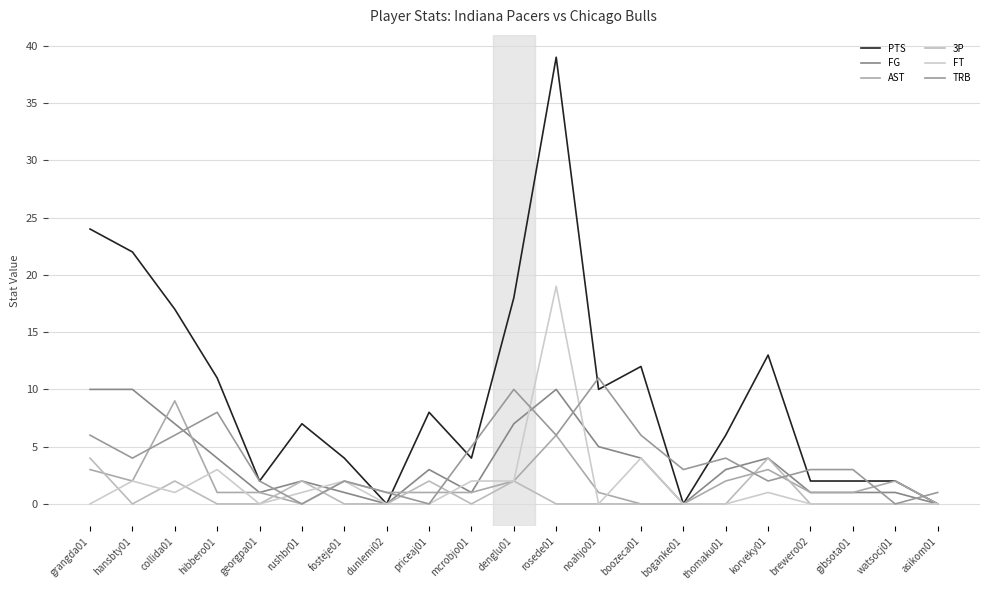

What is the maximum value shown in the chart?

39